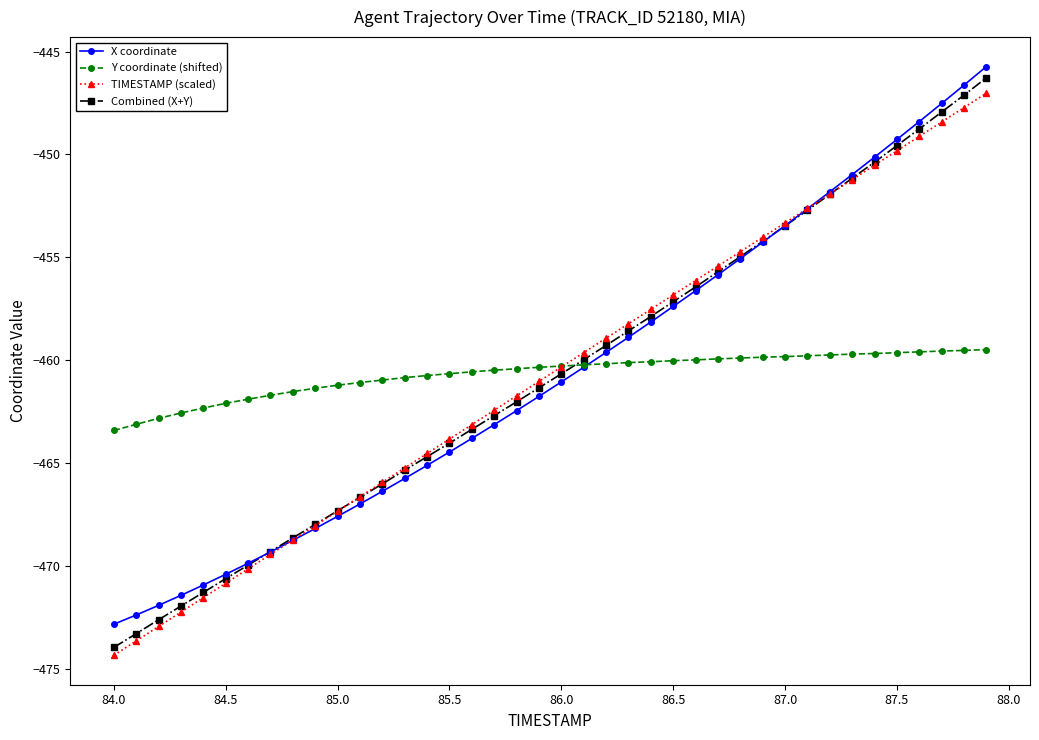

True or false: Combined (X+Y) has more than 1 interior local peaks.

False